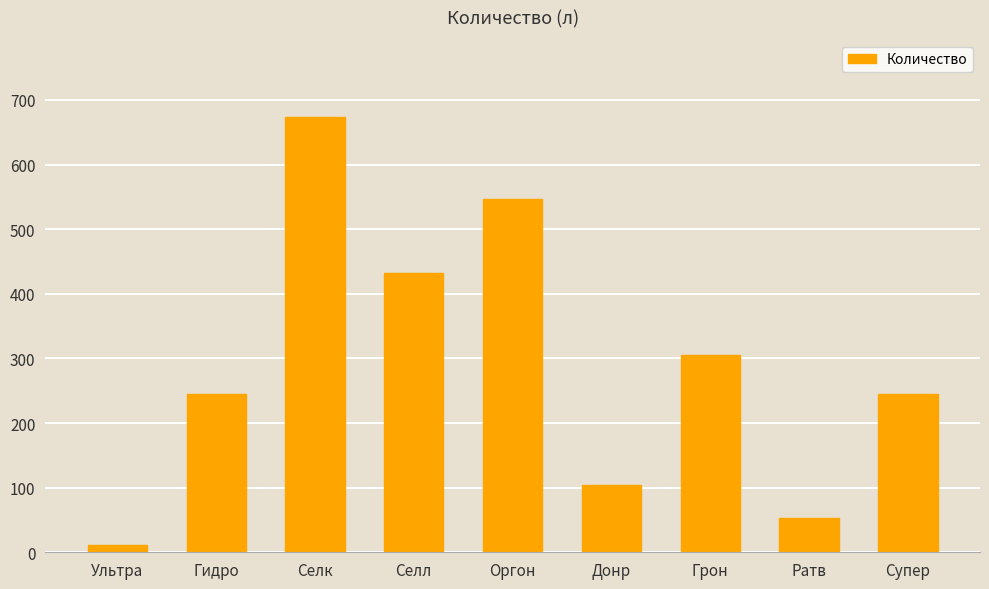

How many series are shown in this chart?

1